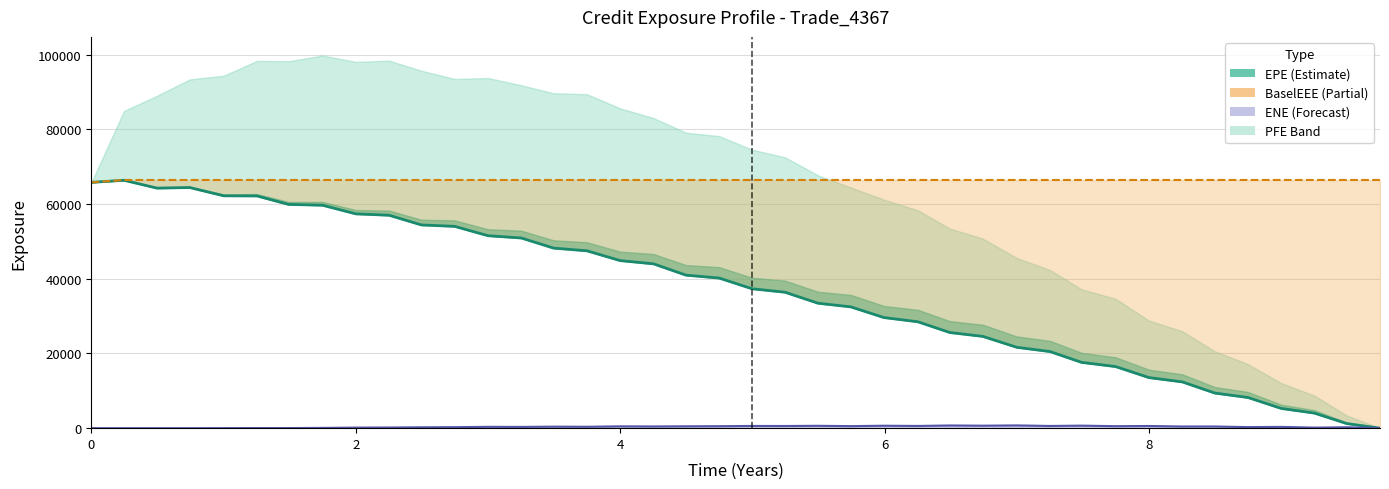

Which series has the largest total across all categories?

BaselEEE